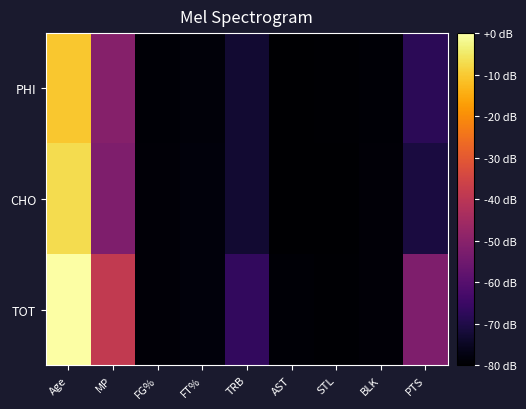

Count the number of data series in this chart.

3